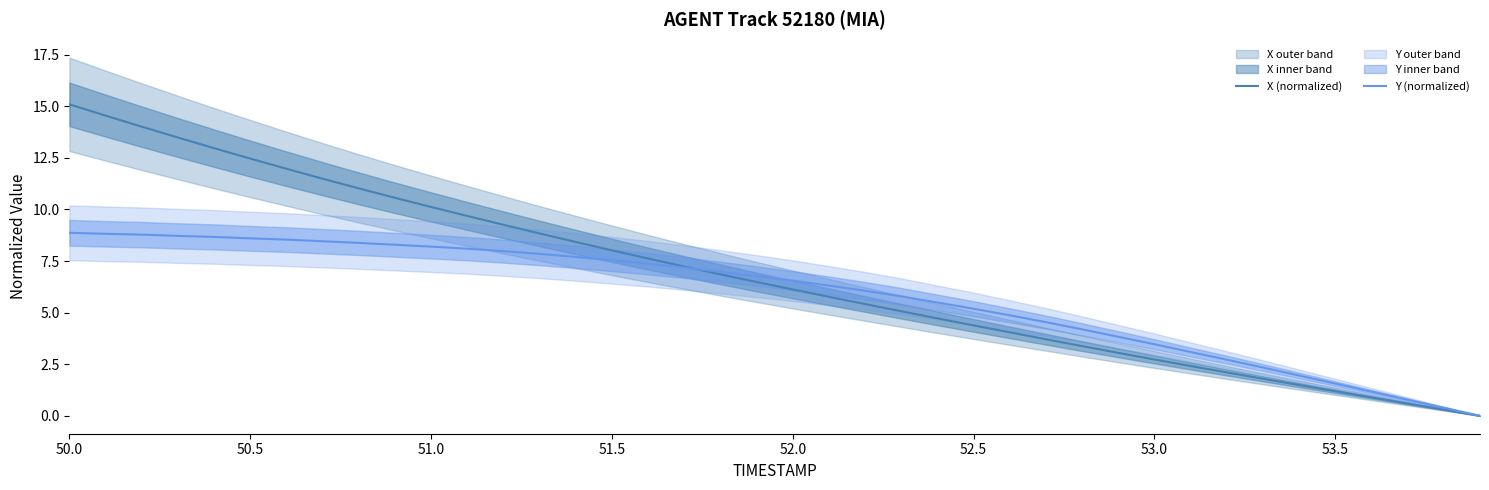

What is the highest value of the X (normalized) series?

15.1